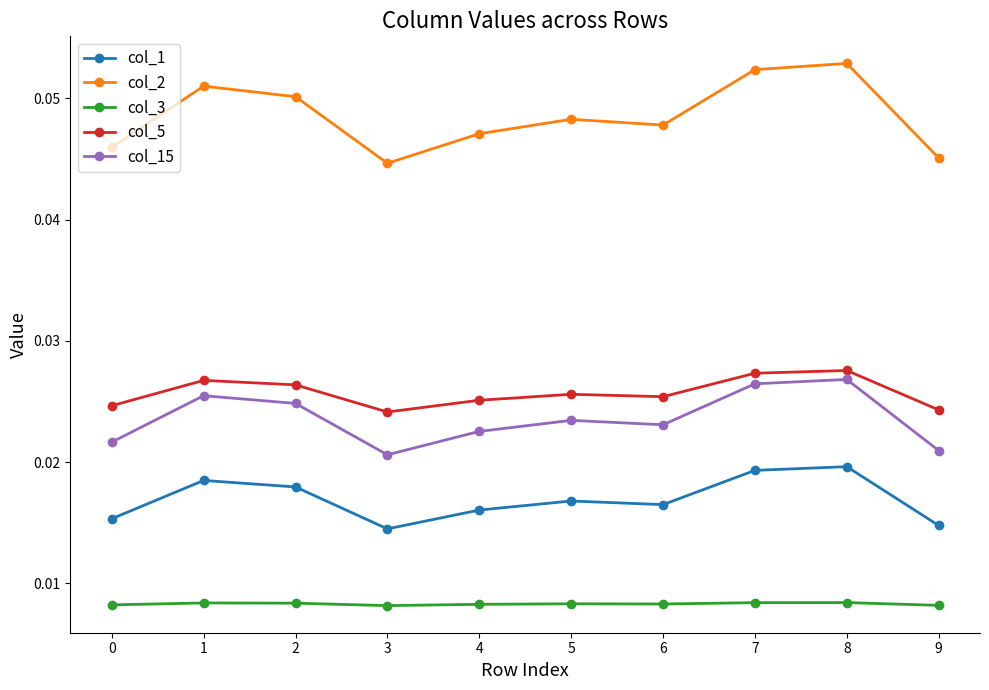

How many lines are shown in the chart?

5